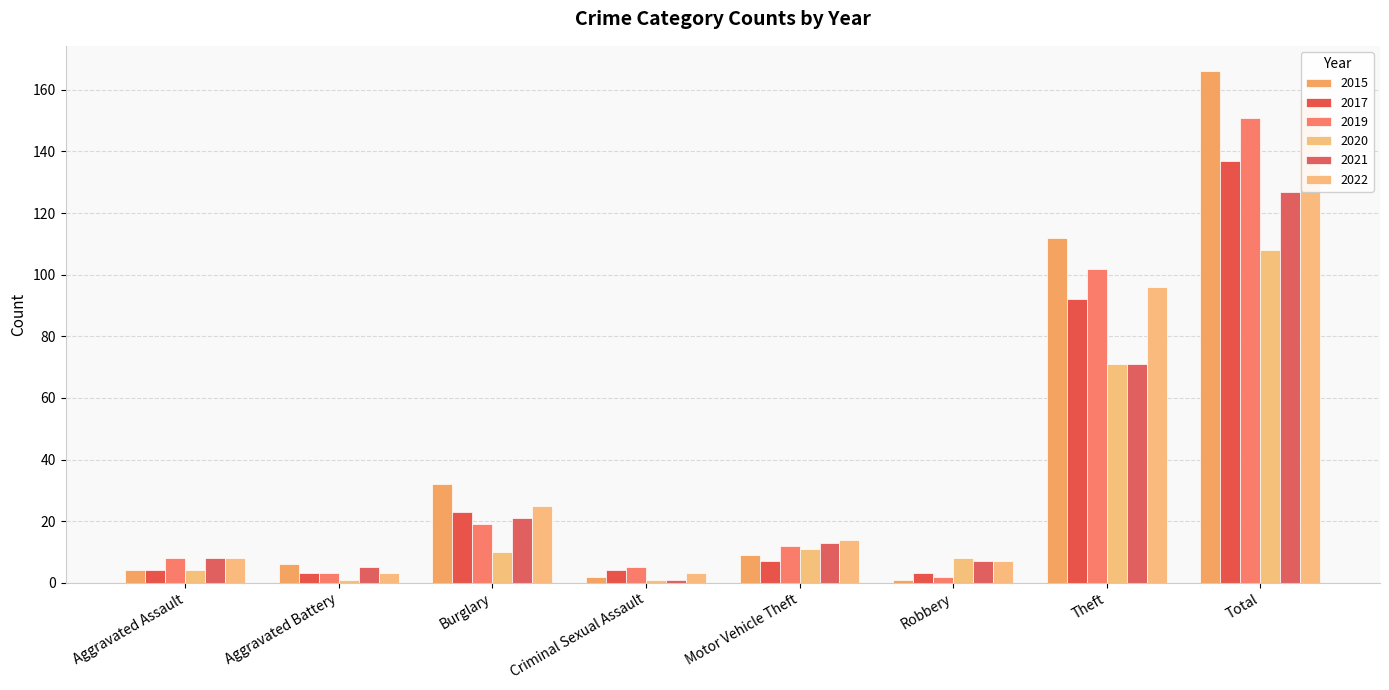

Count the number of categories in the chart.

8